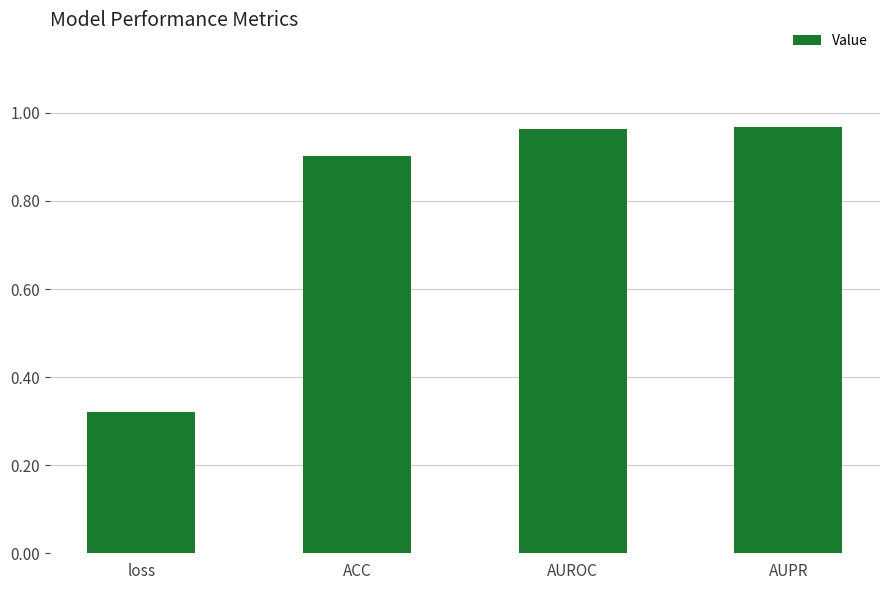

The value at loss is 0.5. True or false?

False